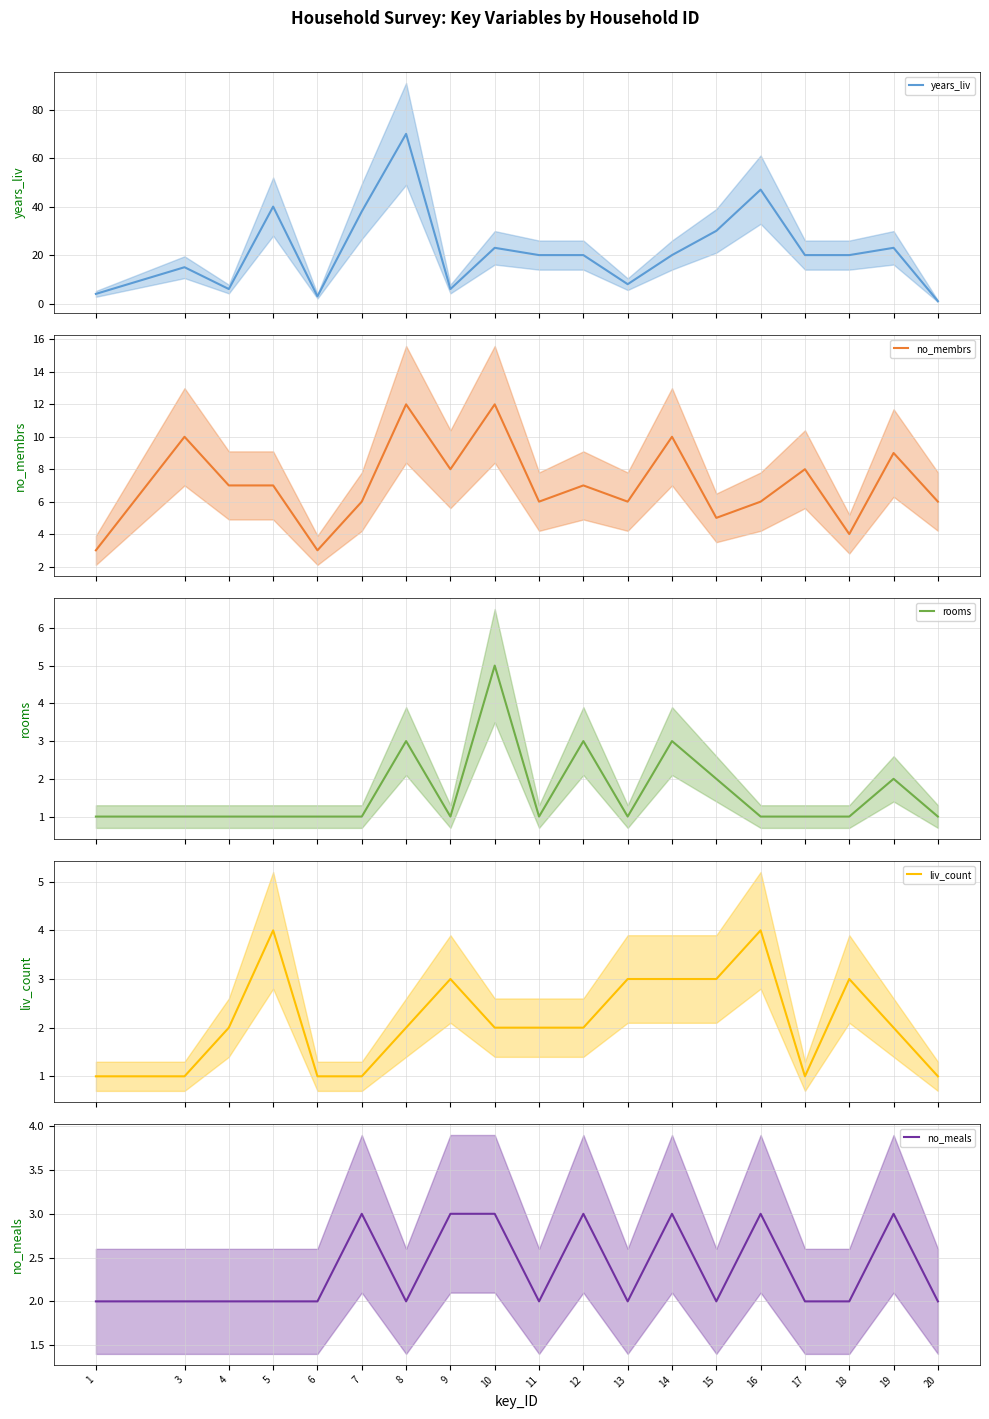

Which series has the widest spread of values?

years_liv